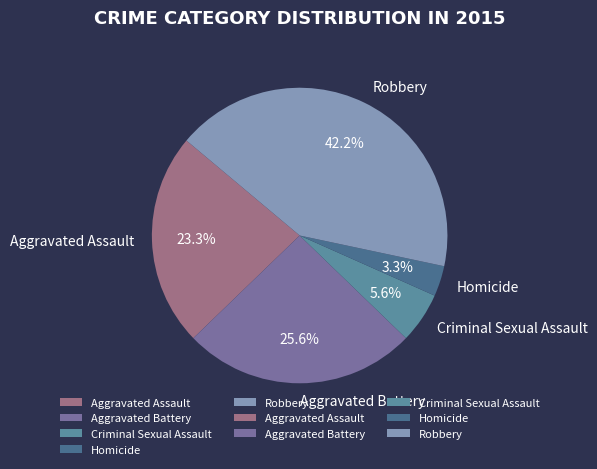

Is there a majority slice in this chart?

No